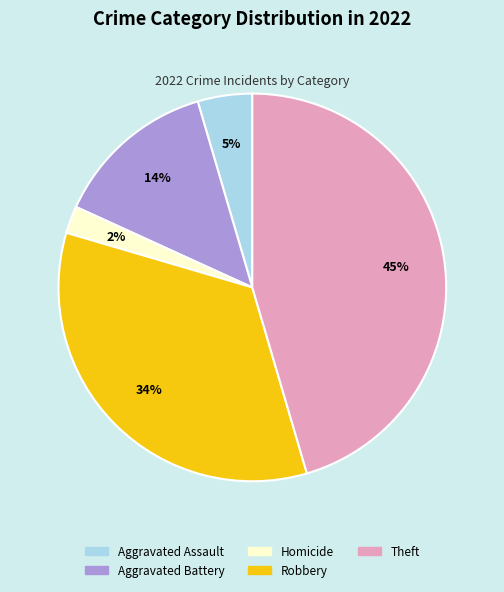

How many slices are in this pie chart?

5